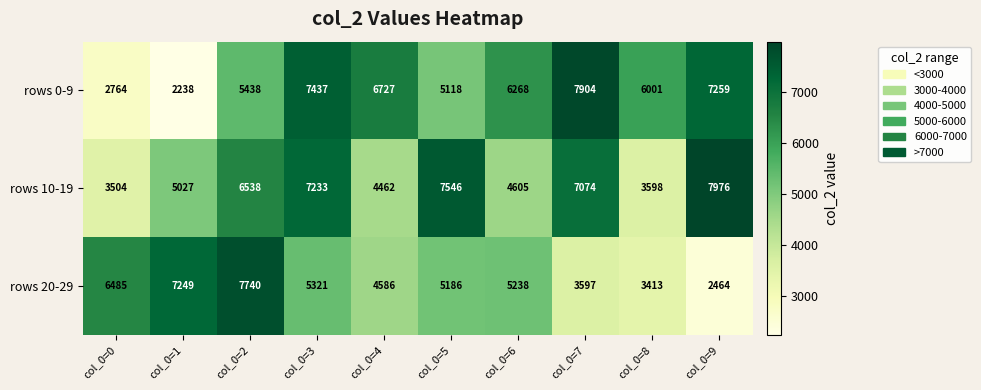

What is the sum of the rows 10-19 values at col_0=3 and col_0=9?

15209